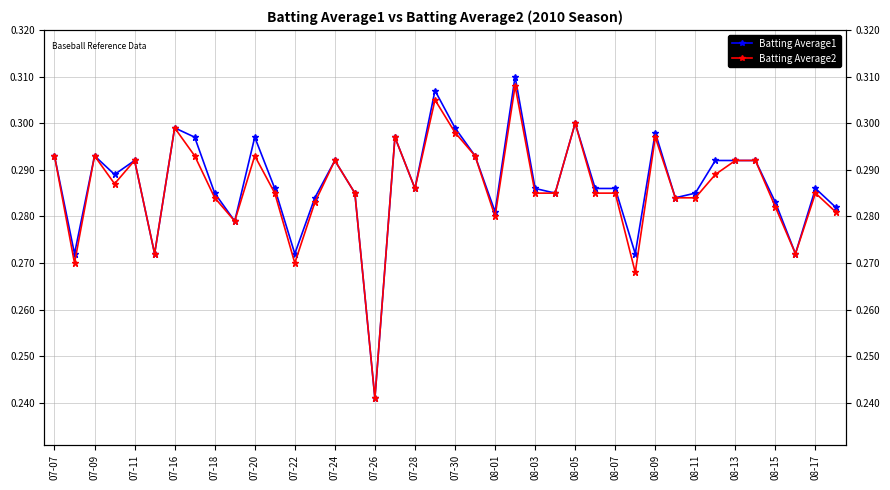

What is the value of the Batting Average1 point at the 23rd from the left?

0.3